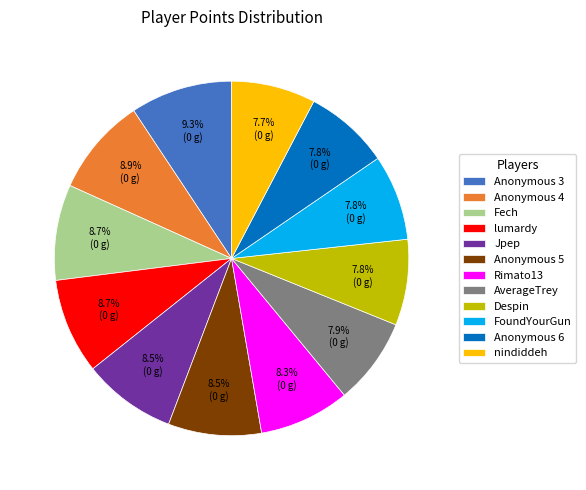

Does Fech represent more than half of the total?

No